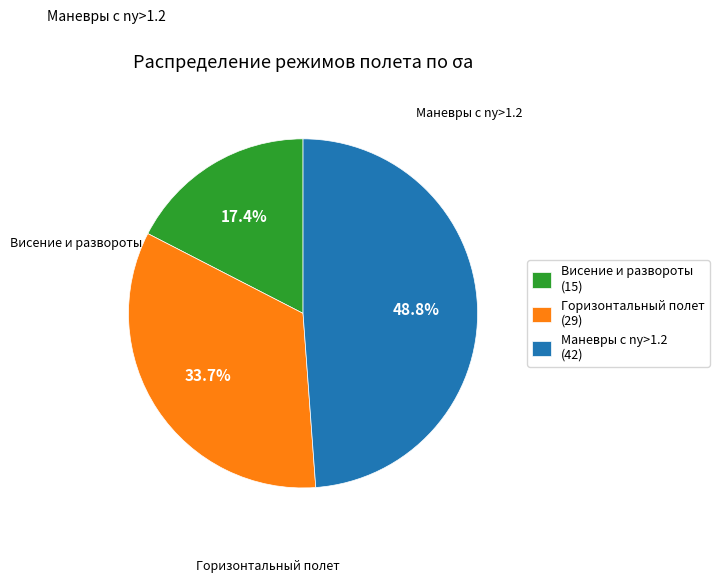

Count the number of slices in the pie.

3